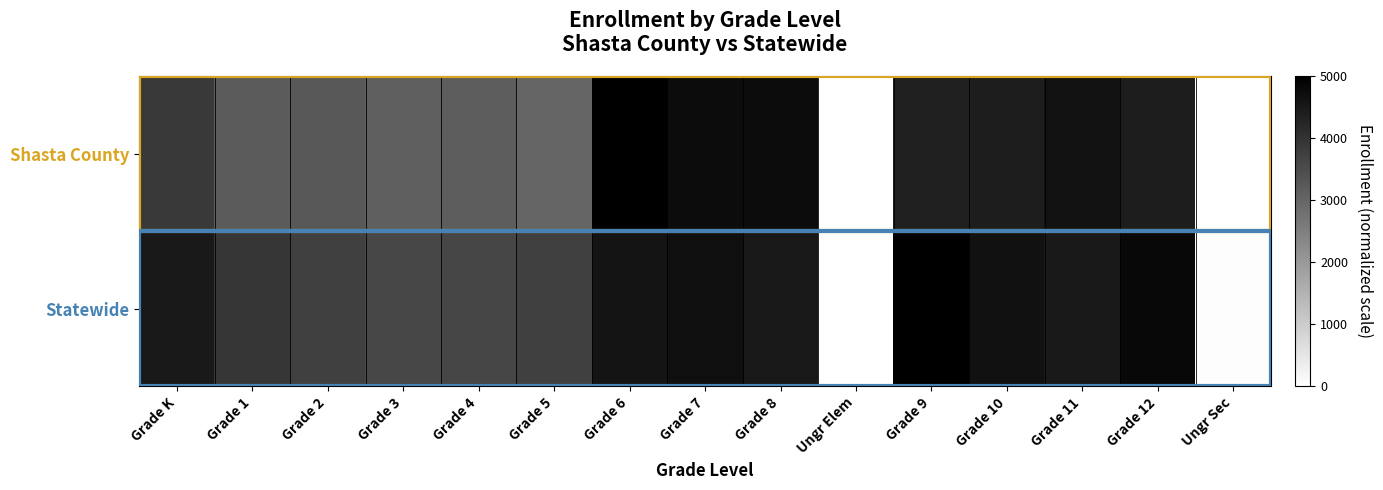

Reading left to right, list all the values displayed in this chart.

Shasta County: Grade K=3853.4	Grade 1=3203.3	Grade 2=3274.2	Grade 3=3132.4	Grade 4=3179.7	Grade 5=3014.2	Grade 6=5000.0	Grade 7=4763.6	Grade 8=4763.6	Ungr Elem=0.0	Grade 9=4373.5	Grade 10=4420.8	Grade 11=4609.9	Grade 12=4432.6	Ungr Sec=0.0
Statewide: Grade K=4479.0	Grade 1=3942.4	Grade 2=3741.0	Grade 3=3602.6	Grade 4=3630.0	Grade 5=3732.8	Grade 6=4604.2	Grade 7=4697.5	Grade 8=4516.7	Ungr Elem=0.0	Grade 9=5000.0	Grade 10=4639.6	Grade 11=4473.8	Grade 12=4810.3	Ungr Sec=44.5